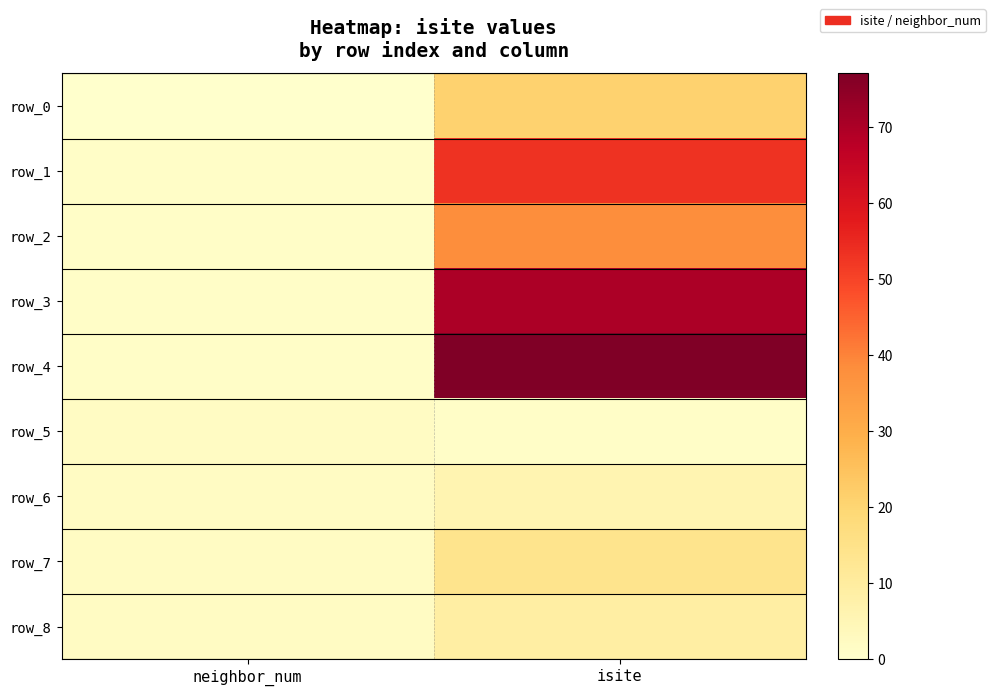

What is the sum of the row_7 values at isite and neighbor_num?

16